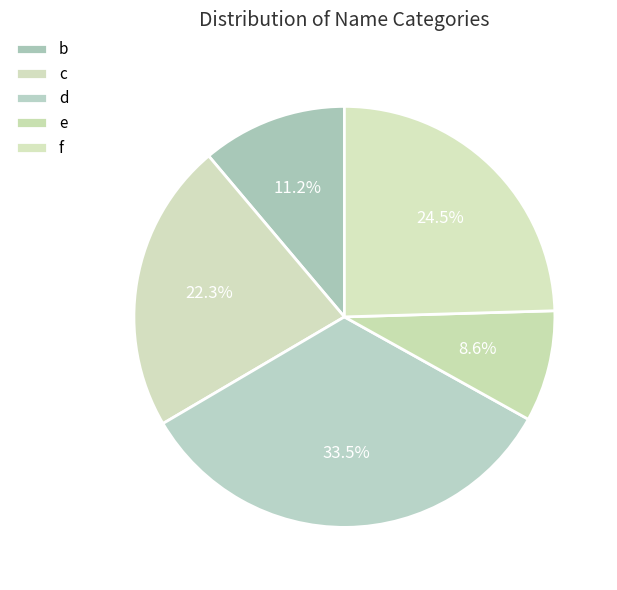

How many segments does this pie chart have?

5